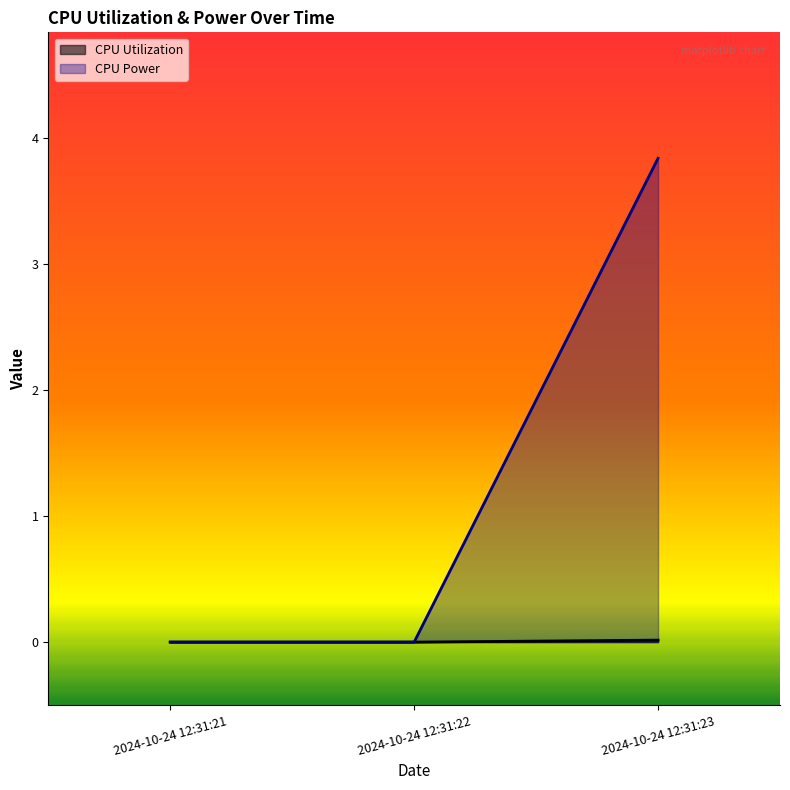

Between 2024-10-24 12:31:22 and 2024-10-24 12:31:21, which is larger?

2024-10-24 12:31:22